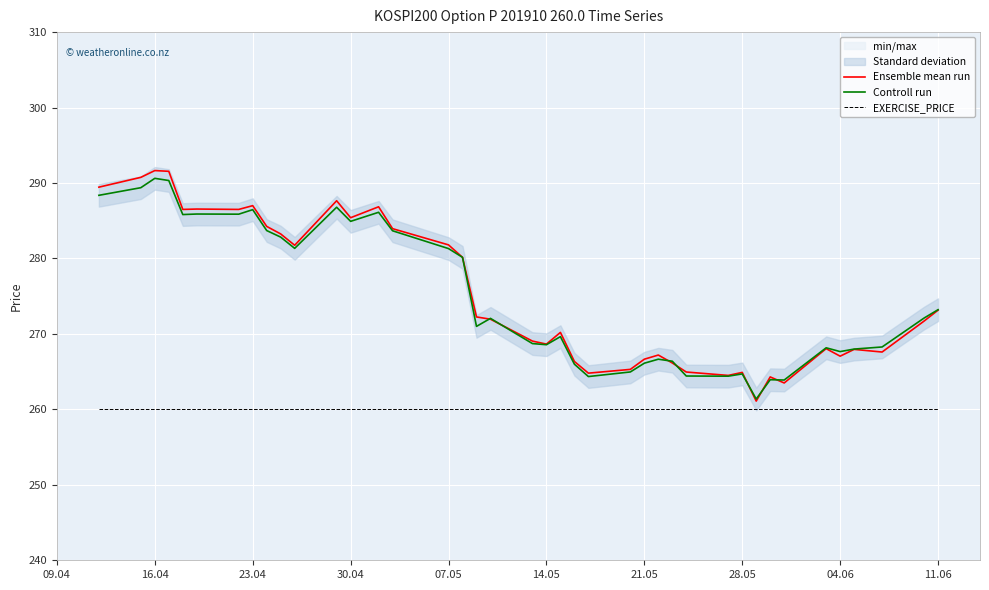

True or false: Ensemble mean run has more than 1 interior local peaks.

True